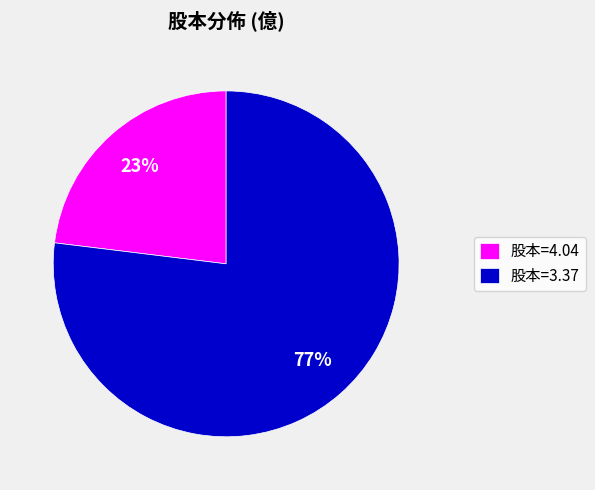

Is the sum of 股本=3.37 and 股本=4.04 greater than half?

Yes